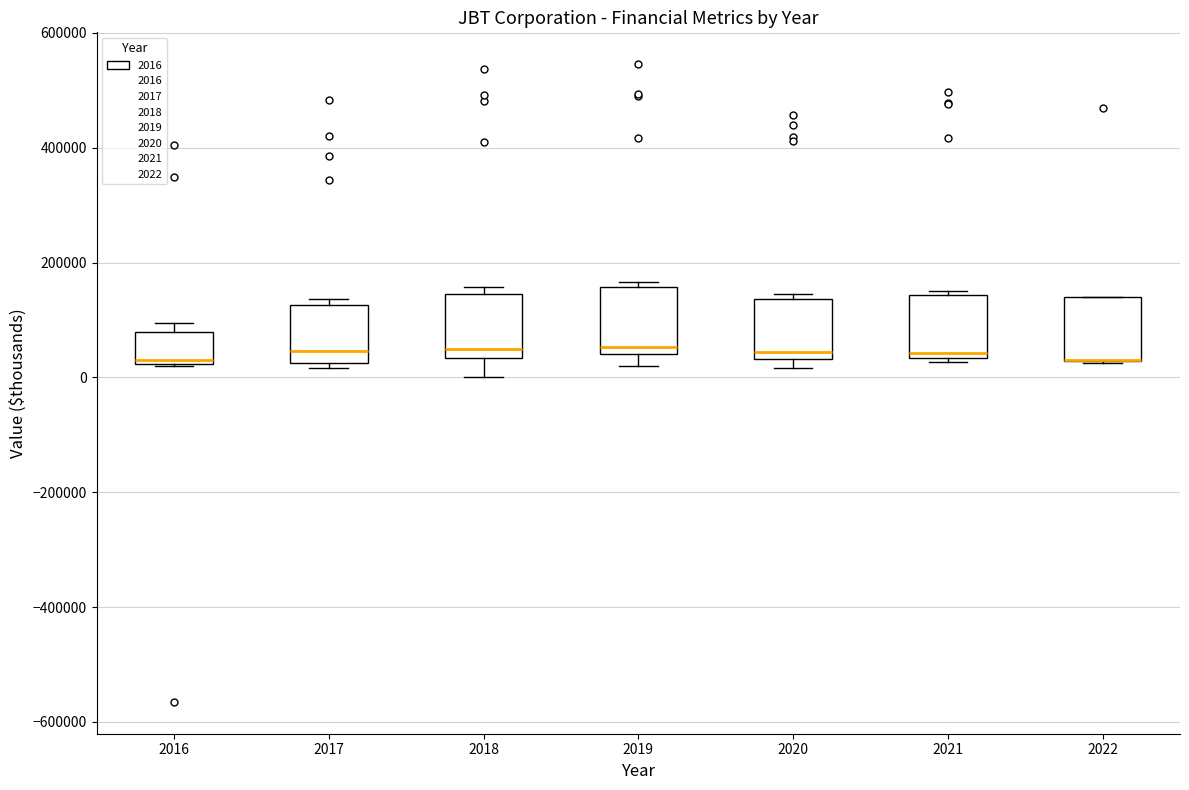

Where is the lower edge of the box at x = 2018 on the y-axis? The values are not printed on the chart, so give them approximately, as read against the axis.

40000